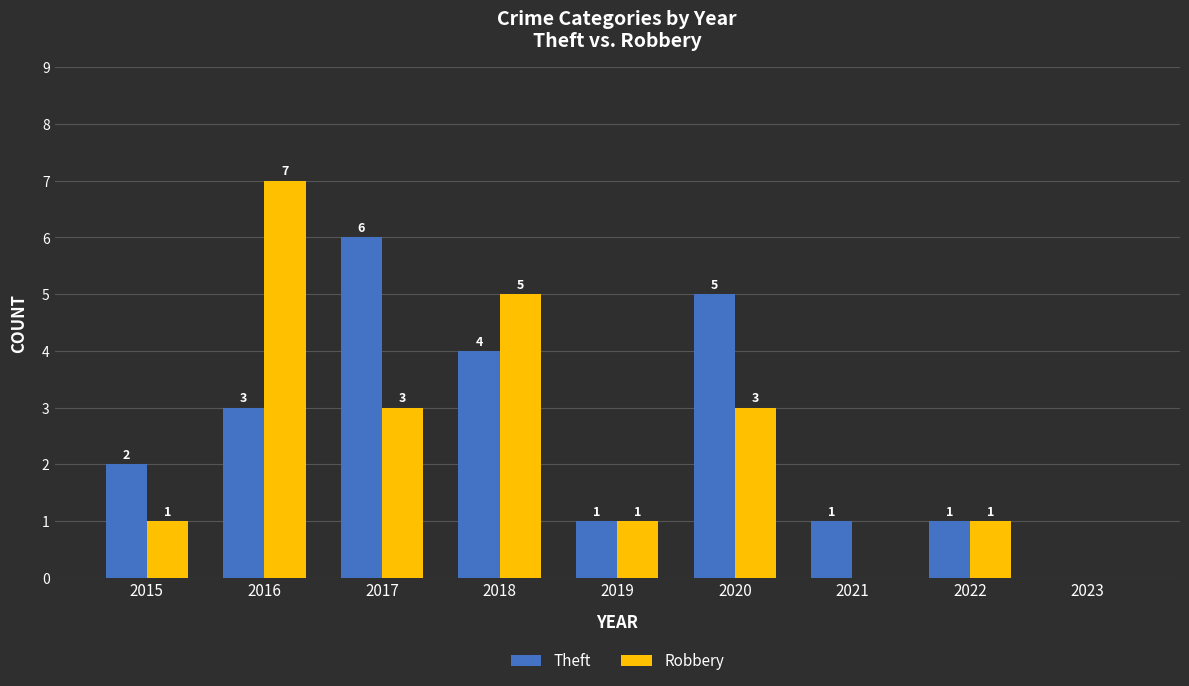

The Theft series shows 2 at 2015. True or false?

True